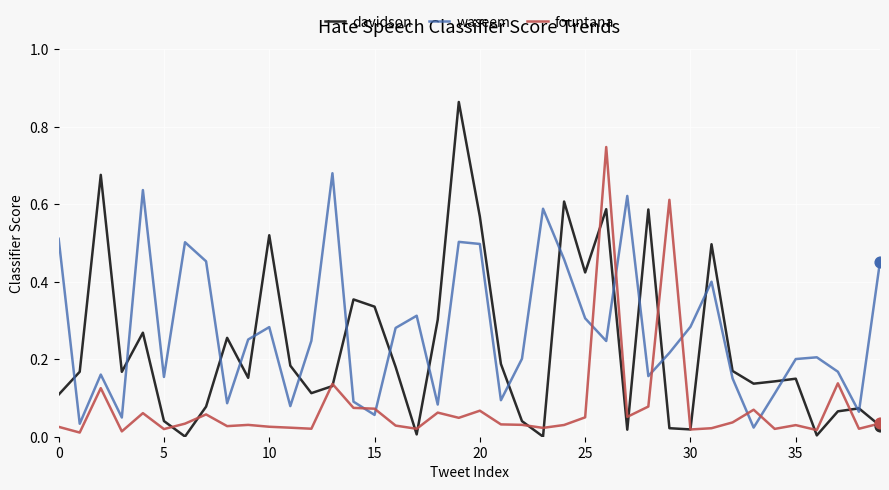

What are all the series names shown in the legend?

davidson, waseem, fountana